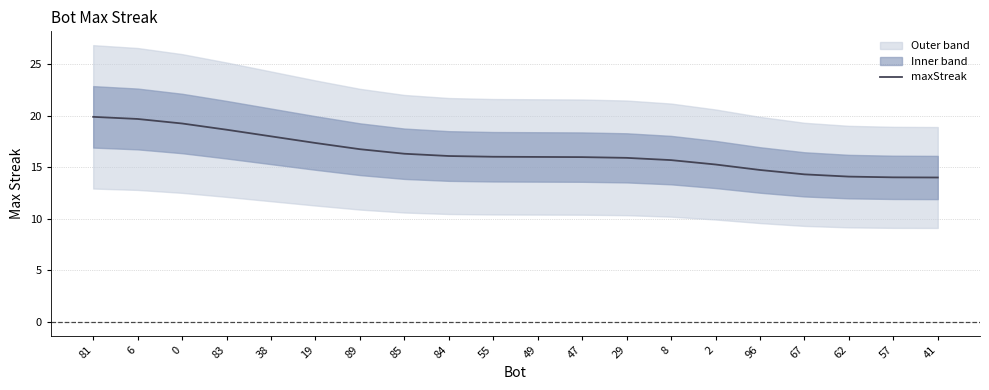

What is the difference between the maximum and second lowest values?

5.9